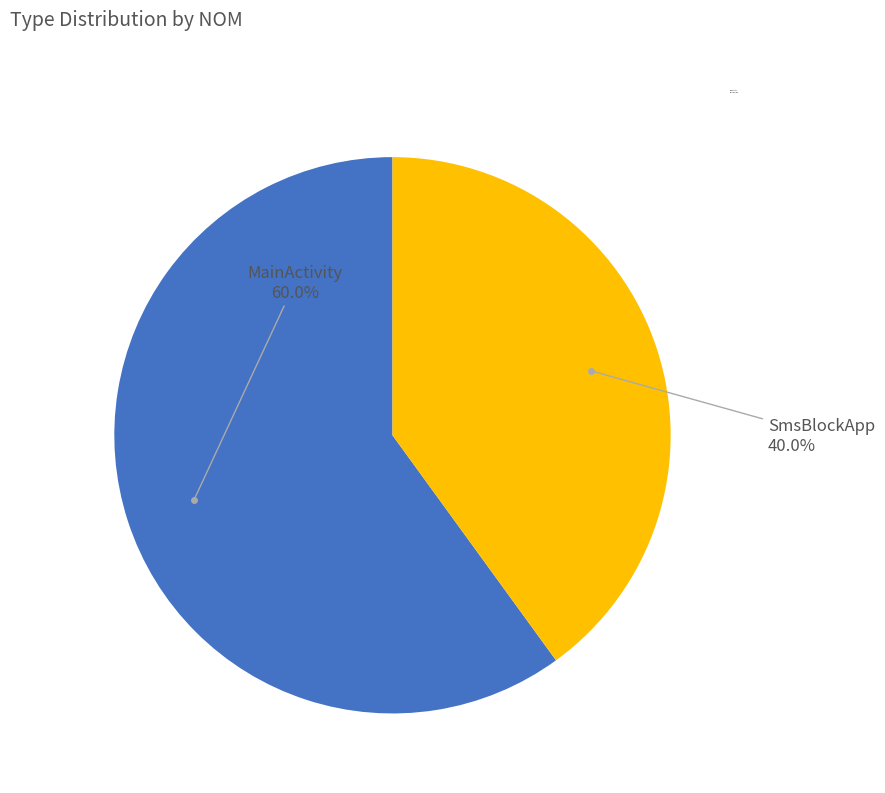

To the nearest percent, what percentage of the pie is SmsBlockApp?

40%